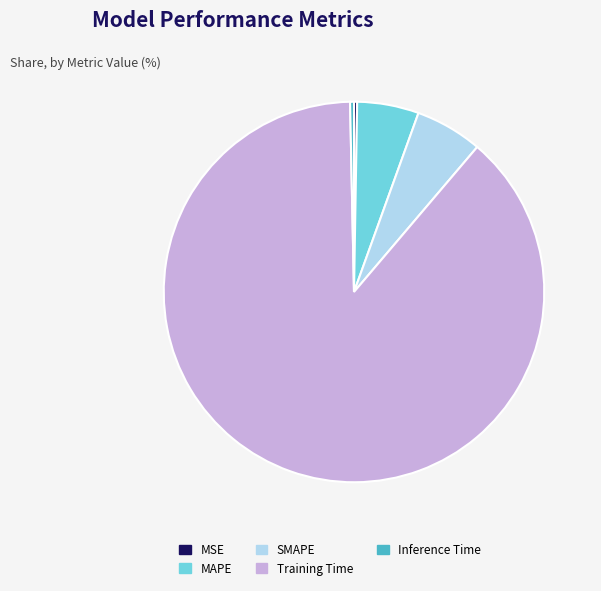

Which slice is the largest?

Training Time